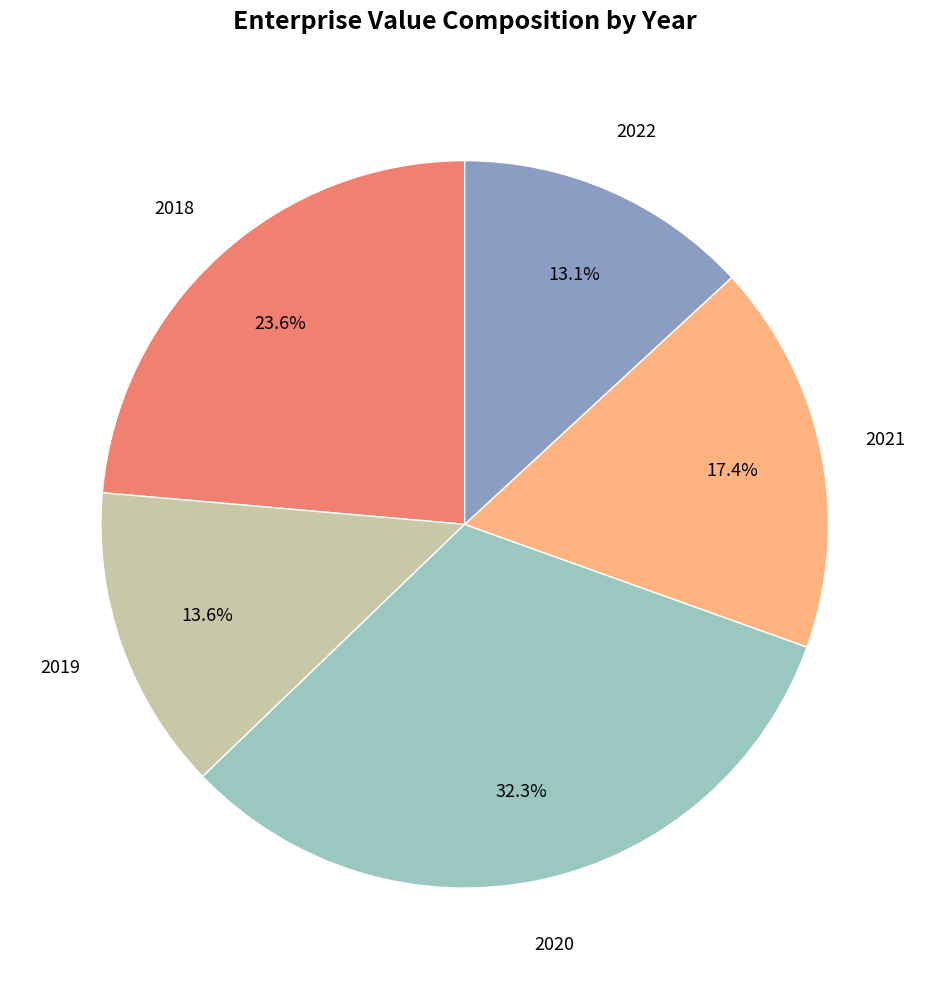

To the nearest percent, what is the average slice percentage?

20%